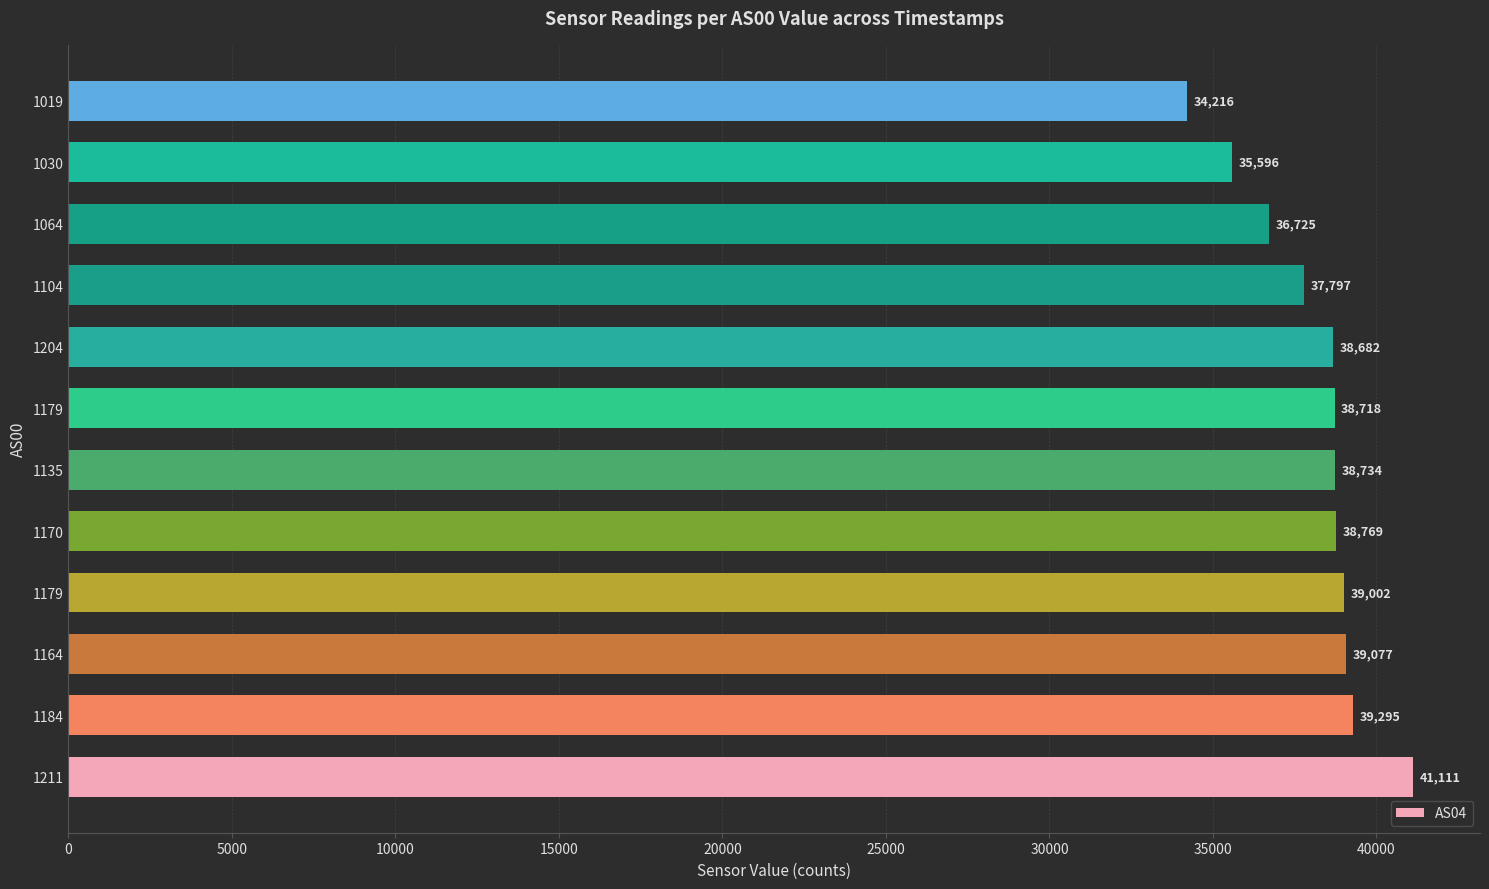

Count the number of data series in this chart.

1